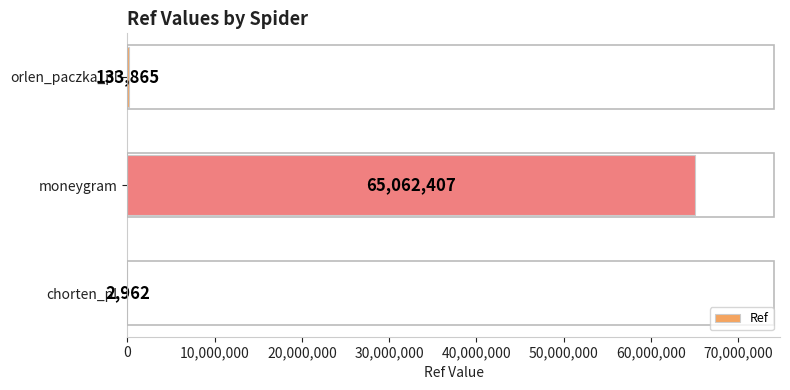

Reading top to bottom, what are all the values shown in this chart?

orlen_paczka_pl=133865	moneygram=65062407	chorten_pl=2962